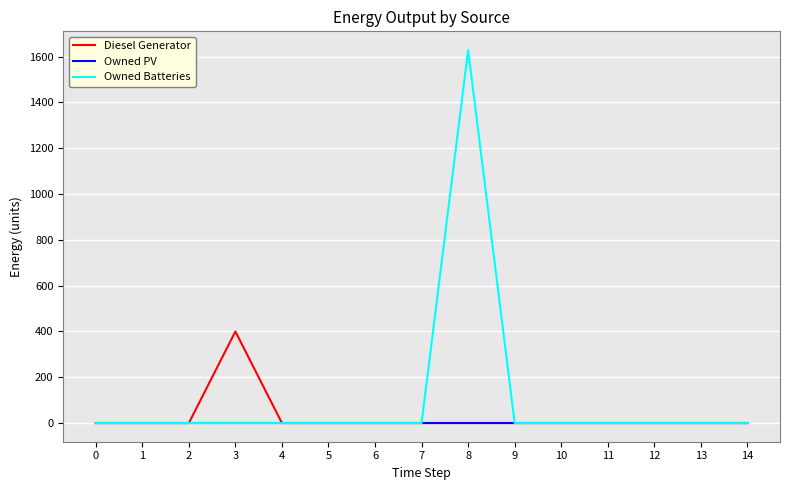

What is the sum of all Owned Batteries values?

1629.0